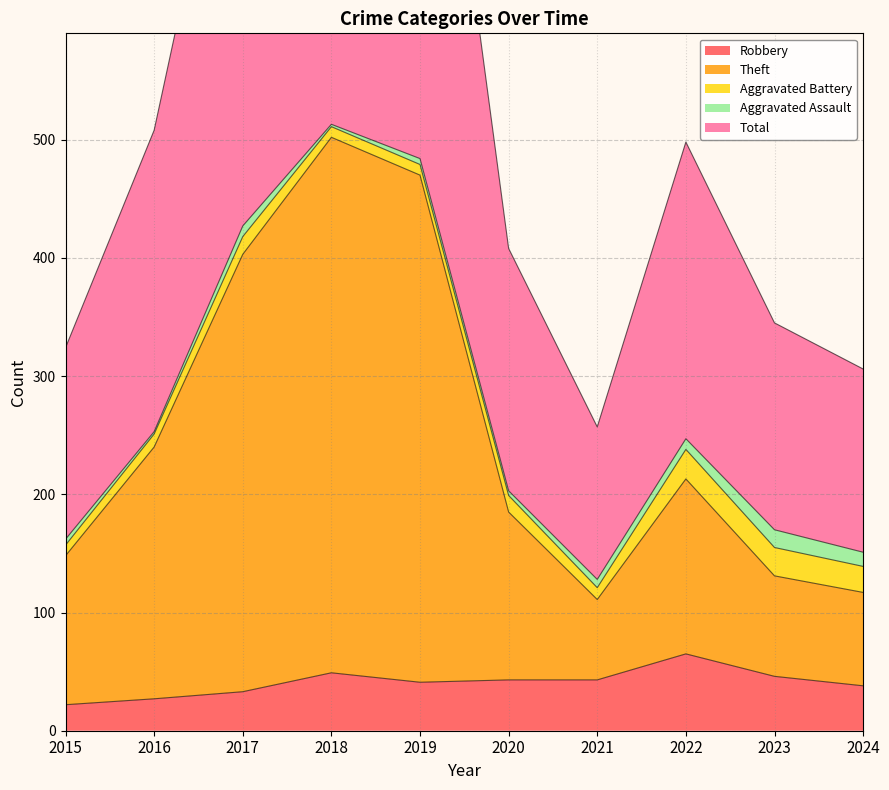

The Robbery series shows 36 at 2022. True or false?

False